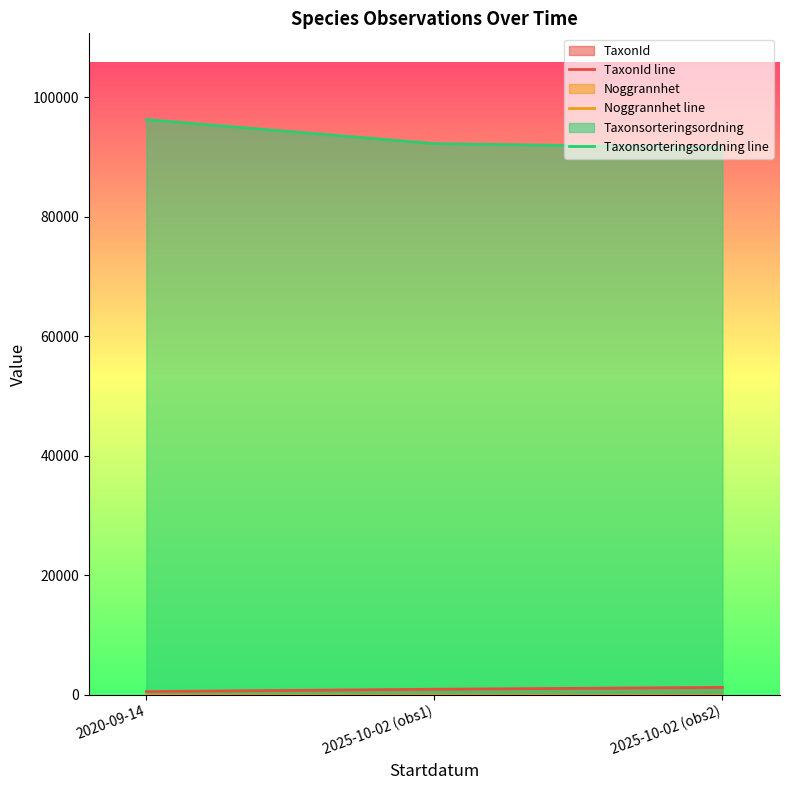

Reading left to right, what are all the values shown in this chart?

TaxonId line: 504	898	1204
Noggrannhet line: 10	10	10
Taxonsorteringsordning line: 96239	92215	91556